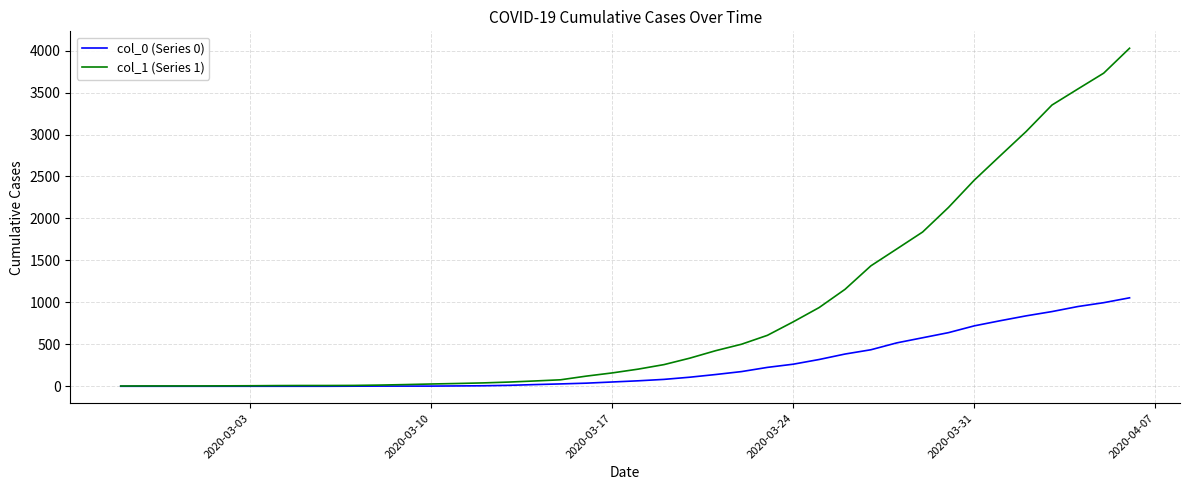

What is the highest value of the col_0 (Series 0) series?

1054